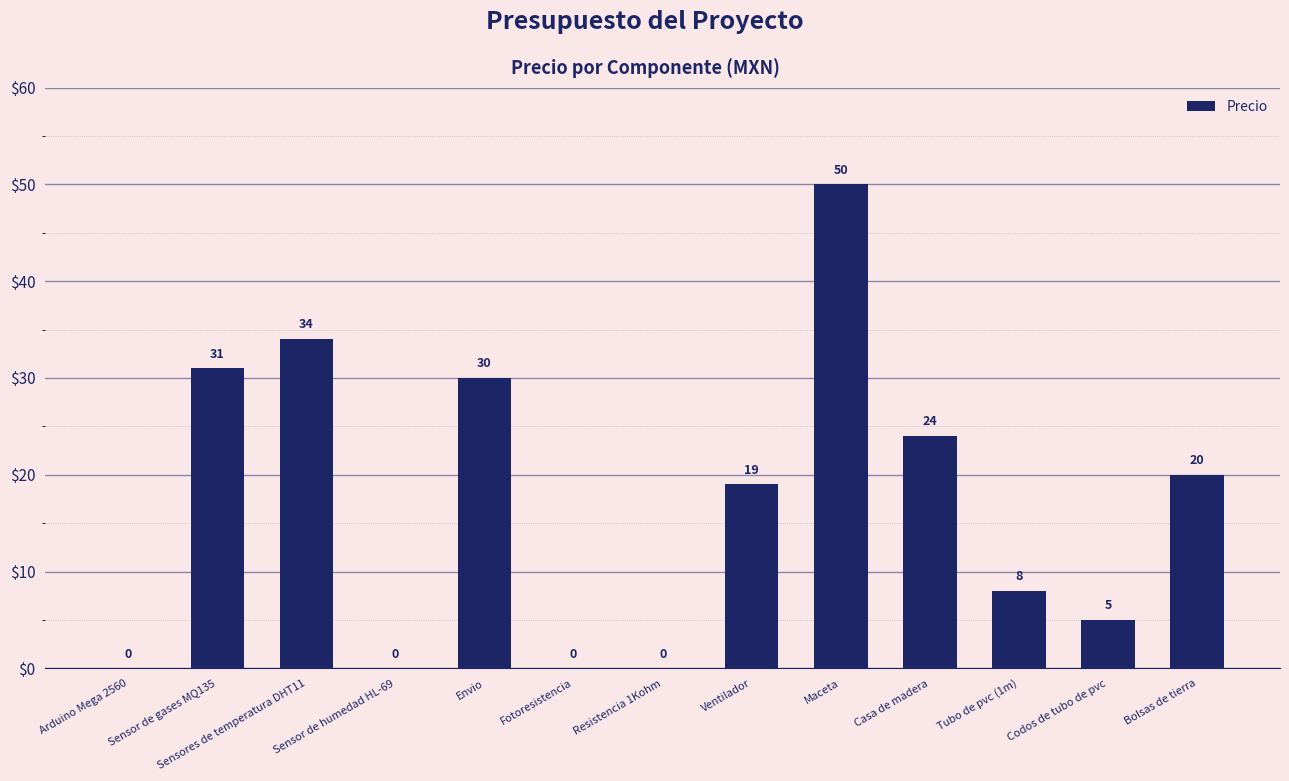

How many values are above zero?

9